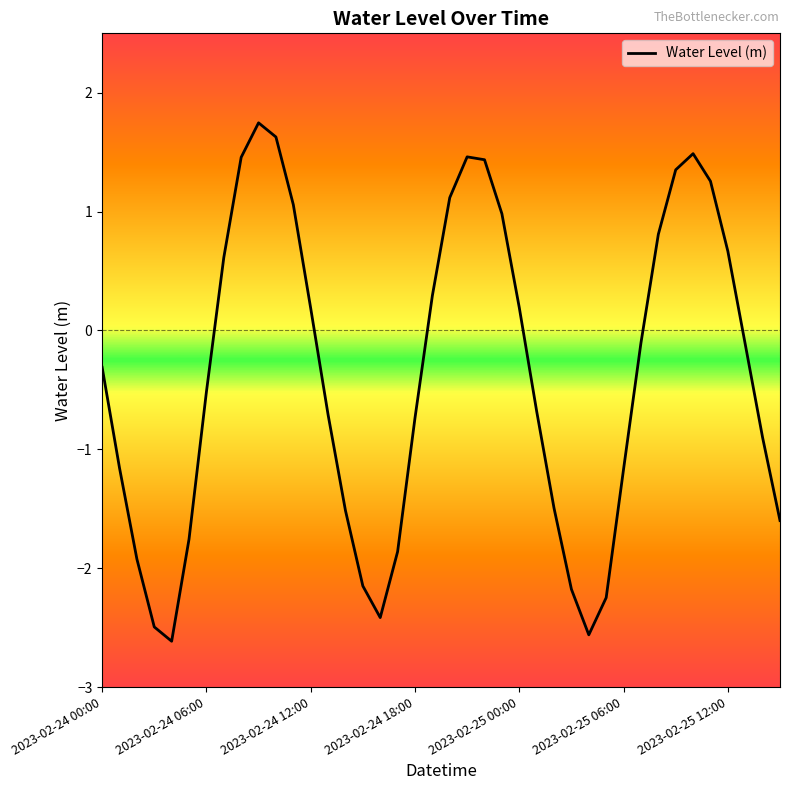

What is the greatest value displayed?

1.7